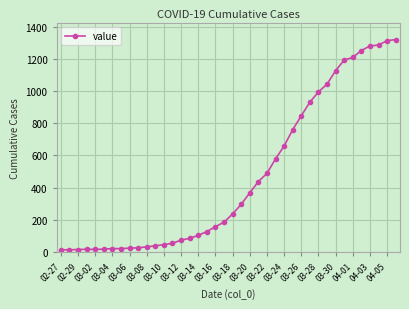

How many categories are shown in the chart?

40